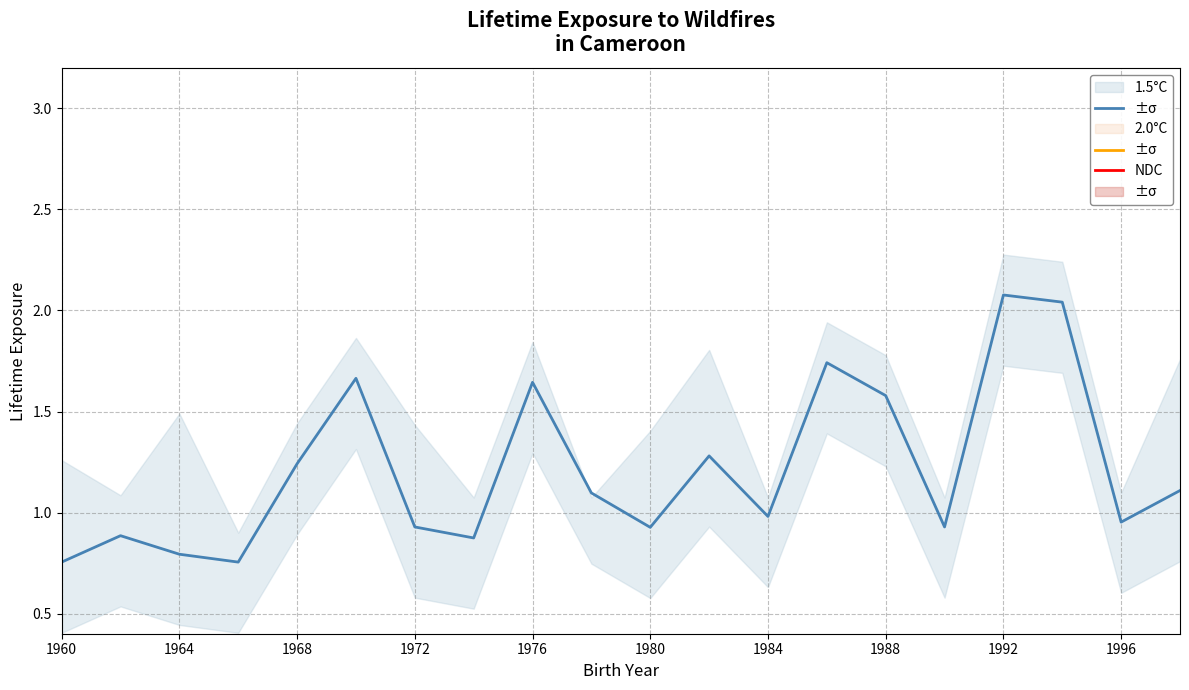

True or false: NDC and 1.5°C intersect in this chart.

False